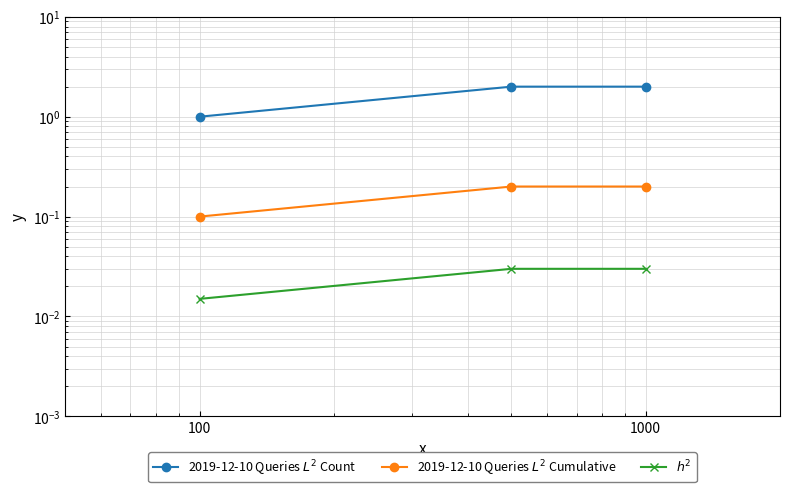

What is the greatest value displayed?

2.0